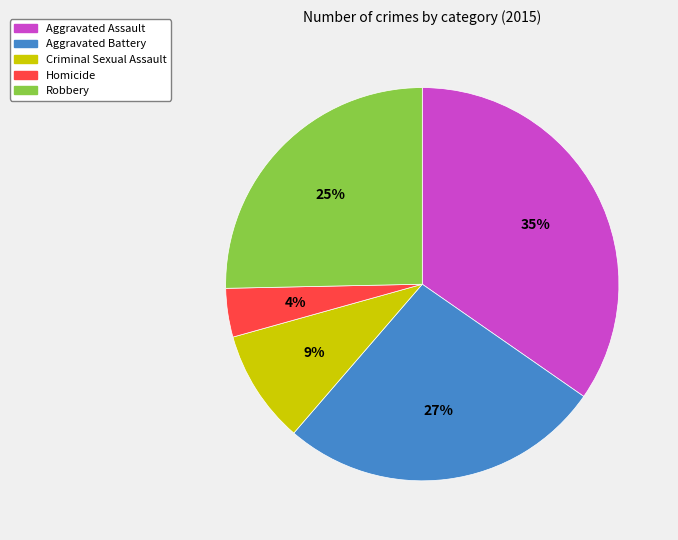

Approximately how many times larger is the value at Aggravated Assault compared to Robbery?

1.4